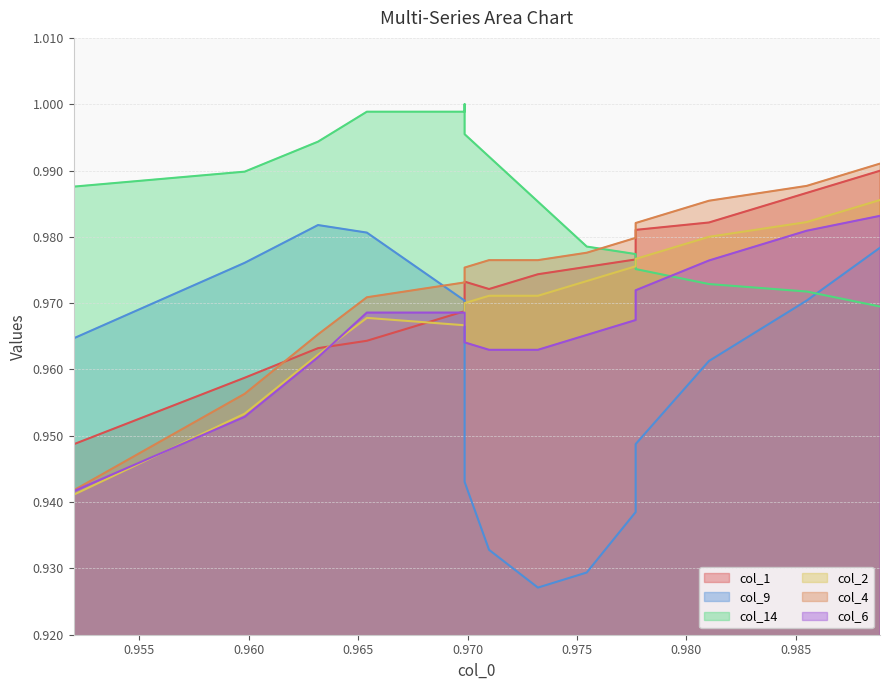

What is the smallest value displayed?

0.9